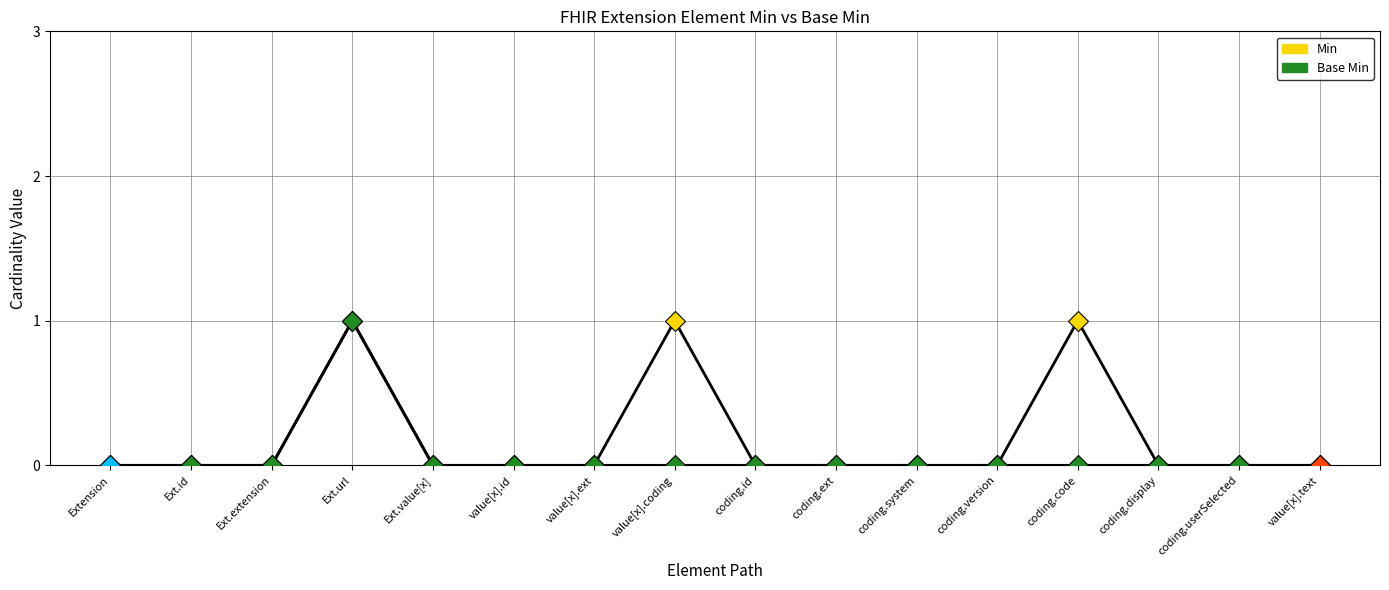

Count the Min values in the range 0 to 1.

16